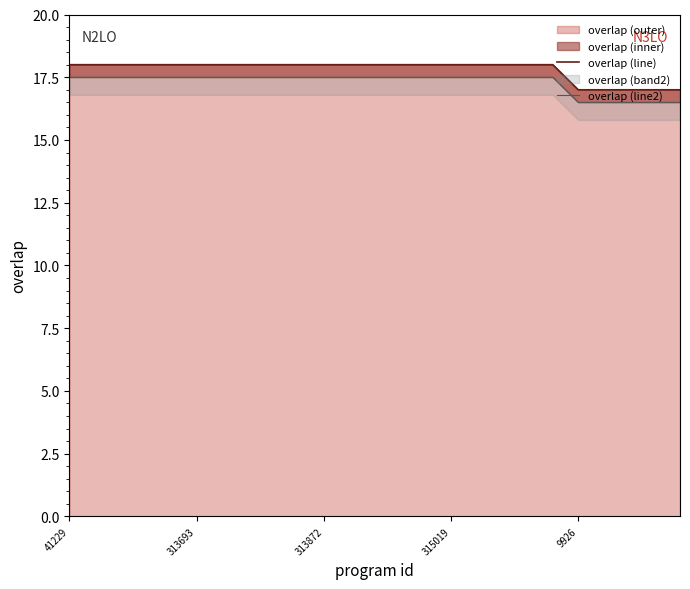

What is the maximum value for overlap (outer)?

18